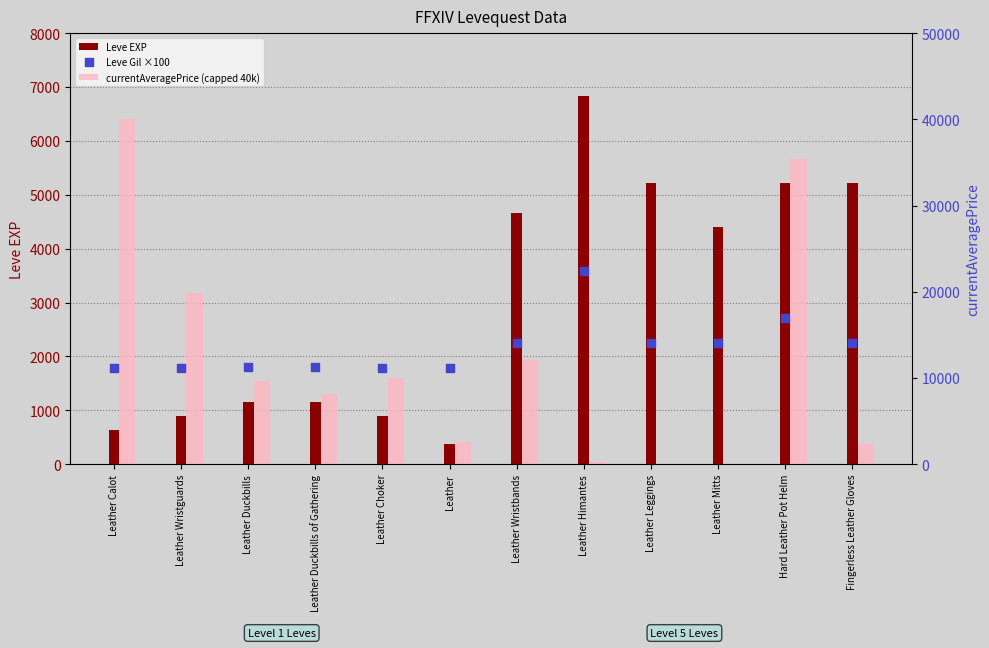

Which series contains the lowest Y value?

currentAveragePrice (capped 40k)